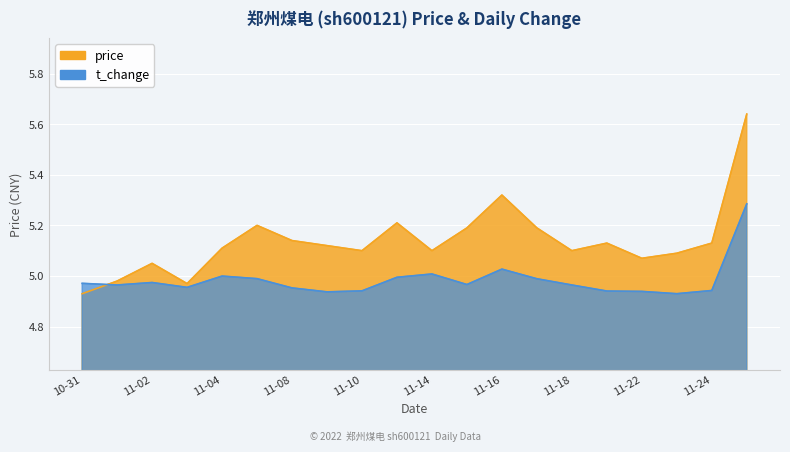

Rank the series at 2022-11-01 from highest to lowest value.

price, t_change